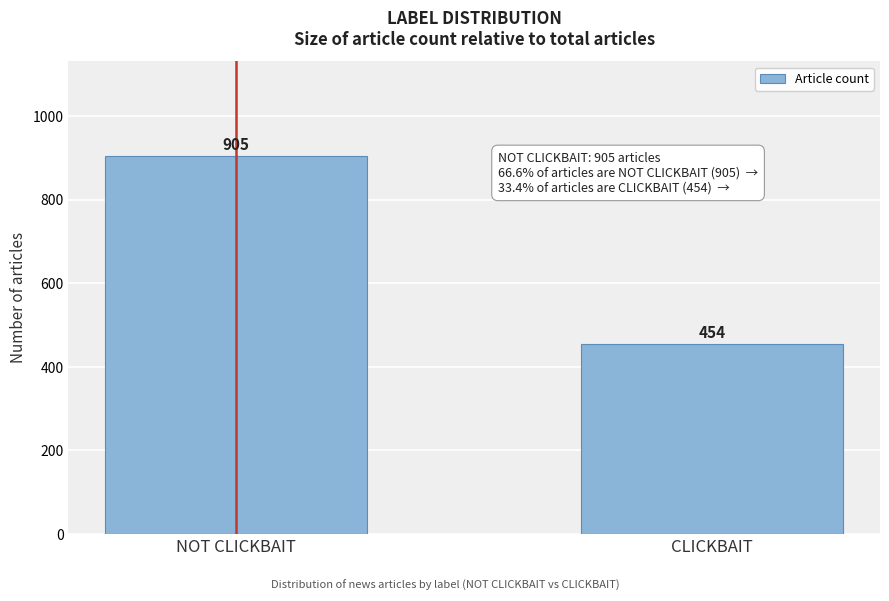

Reading left to right, list all the values displayed in this chart.

NOT CLICKBAIT=905	CLICKBAIT=454